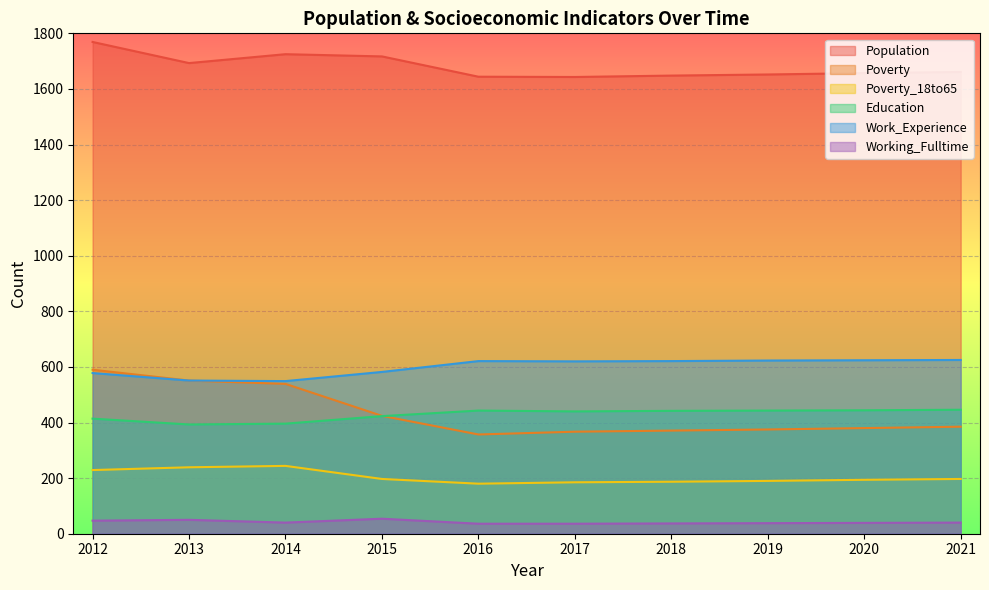

The Poverty_18to65 series shows 185 at 2017. True or false?

True